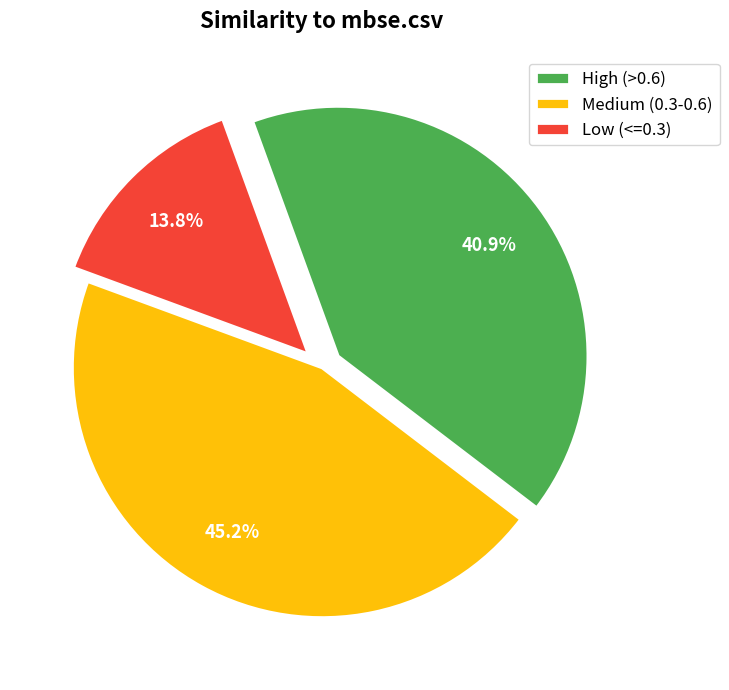

Approximately how many times larger is the value at Low (<=0.3) compared to High (>0.6)?

0.3